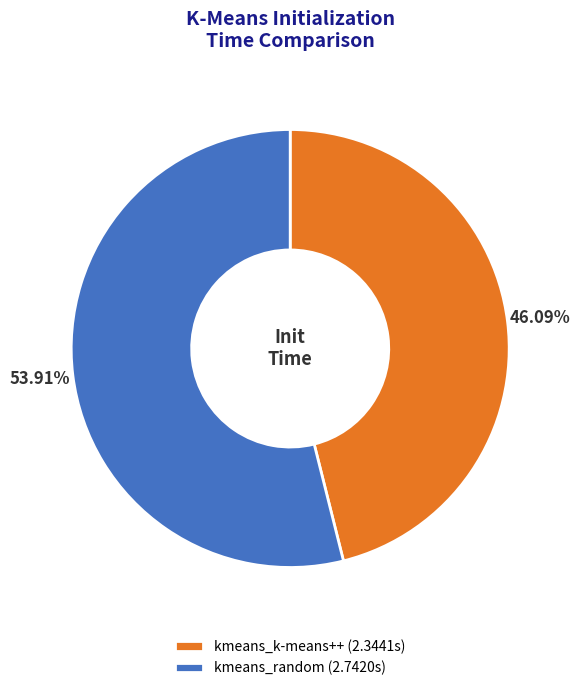

Do kmeans_random and kmeans_k-means++ together represent more than half of the pie?

Yes